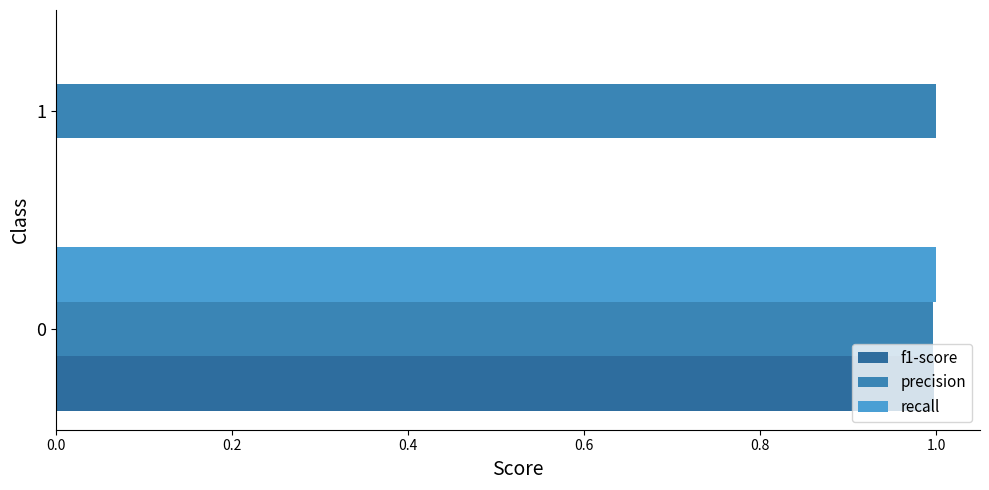

How many positive values does the recall series have?

1